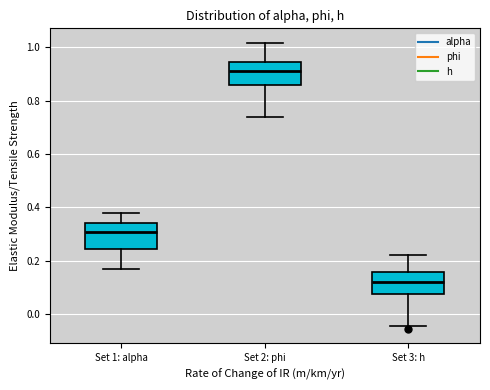

Where does the upper whisker of the box for Set 2: phi end on the y-axis? The values are not printed on the chart, so give them approximately, as read against the axis.

1.02